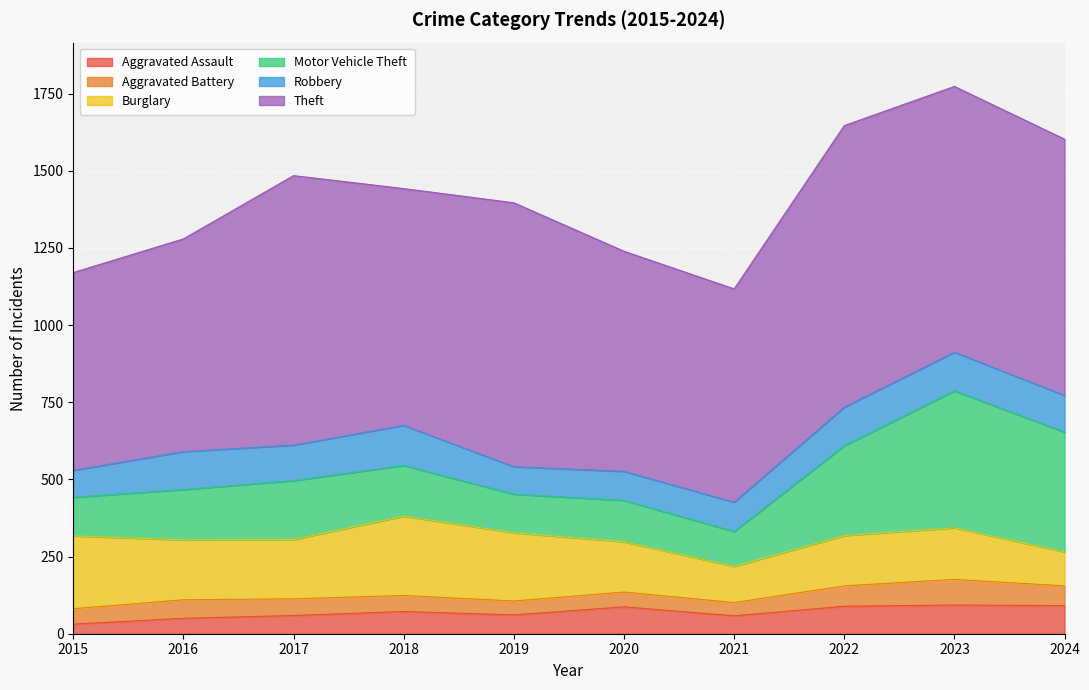

What is the value of the Burglary point at the 8th from the left?

163